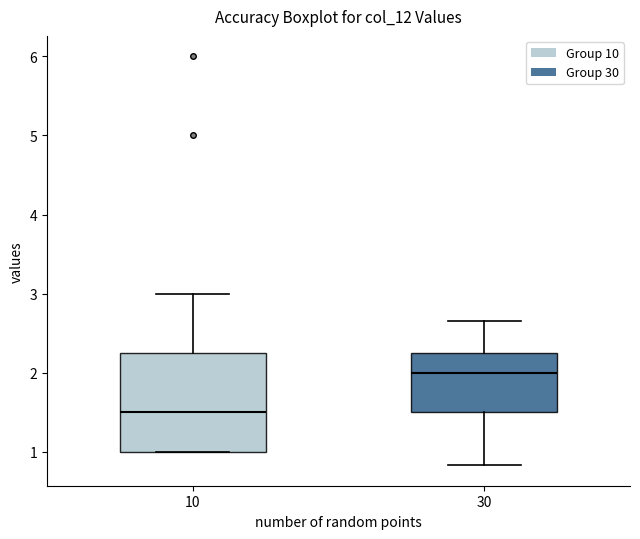

Which box has the lowest median line?

10